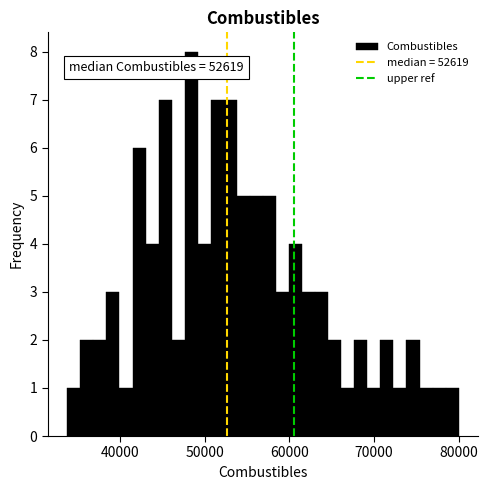

Around what value on the x-axis is the tallest bar? Give the approximate position of its centre, as read against the axis.

48000